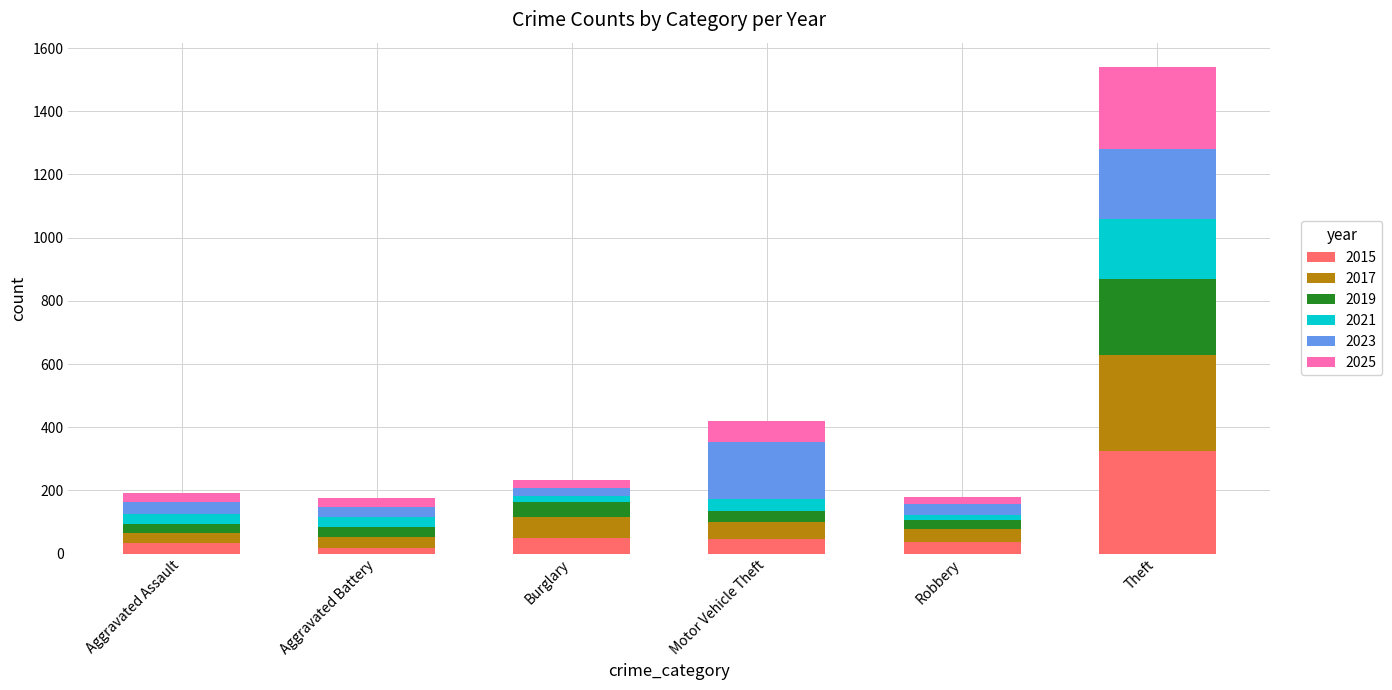

At which category is the sum across all series the highest?

Theft